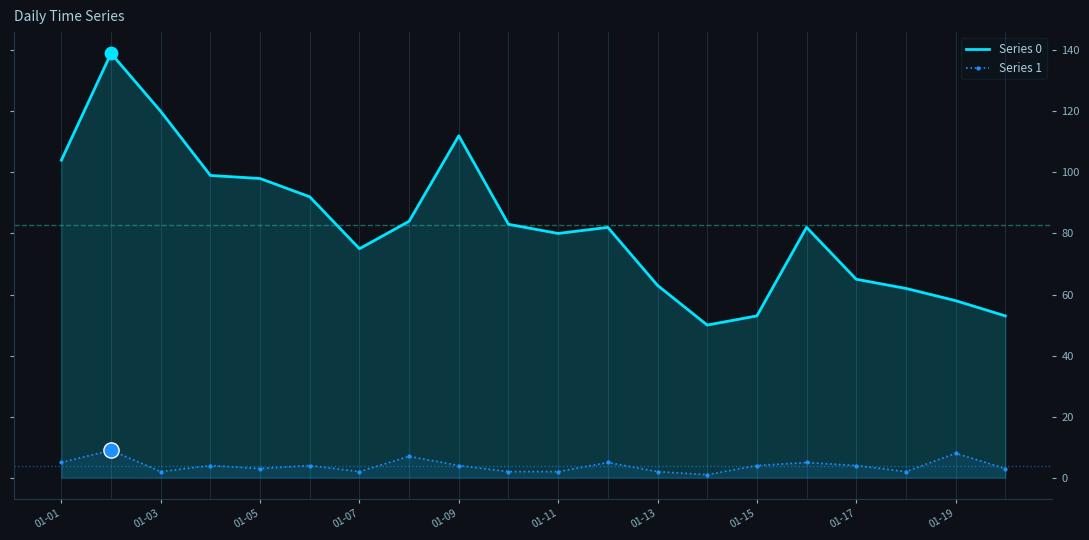

Which series contains the lowest Y value?

Series 1